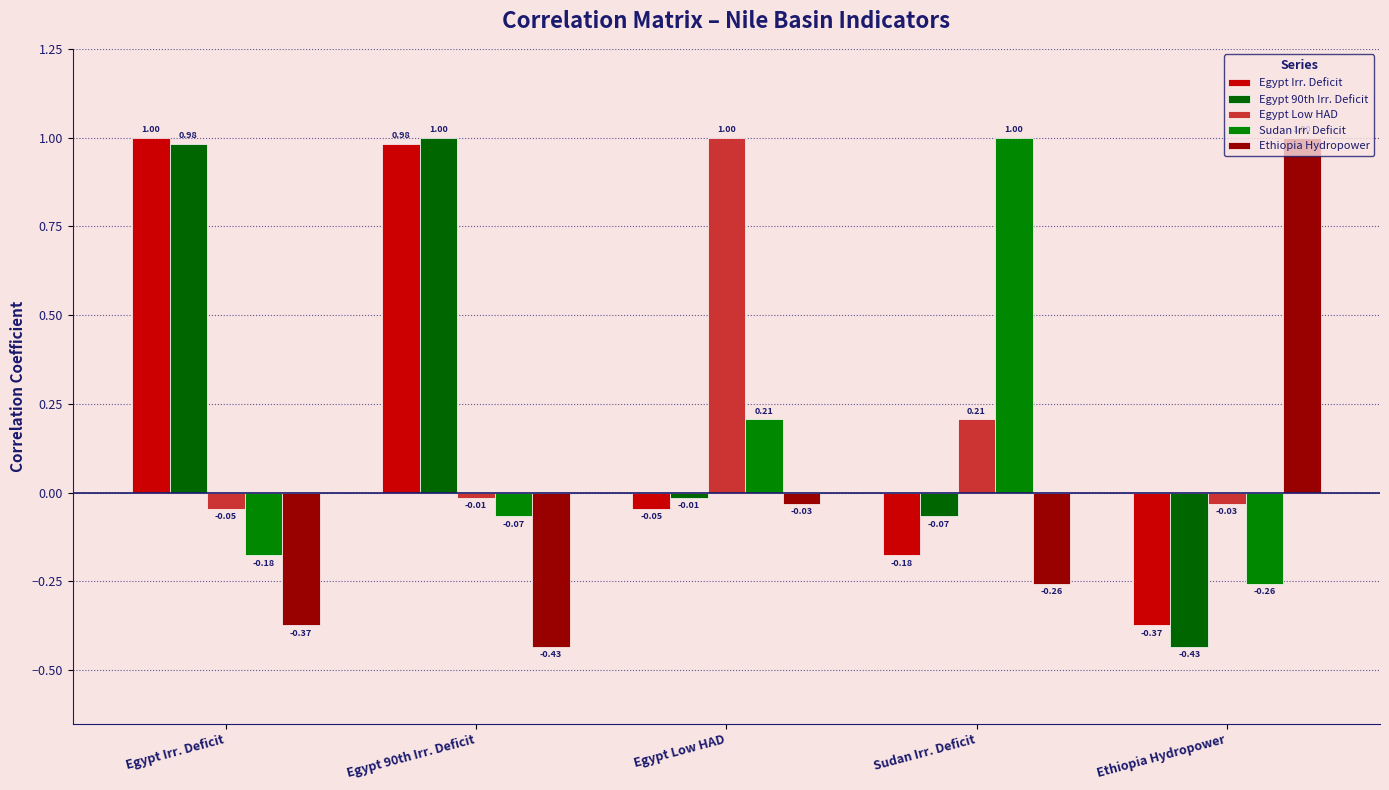

Which category has the highest value in the Egypt Irr. Deficit series?

Egypt Irr. Deficit